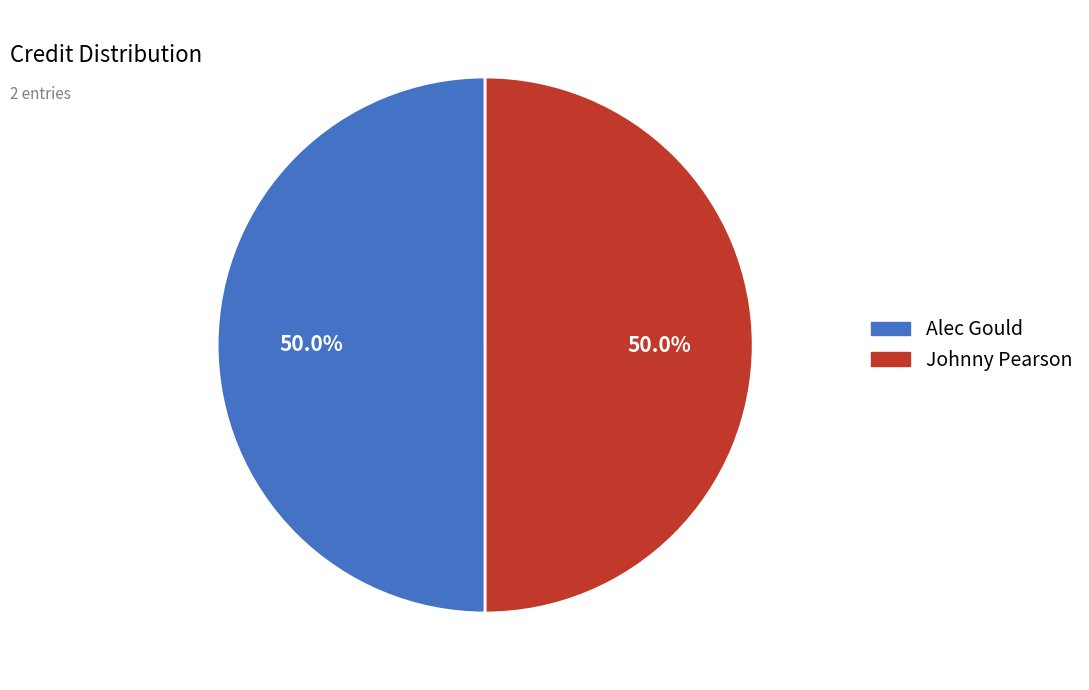

What is the total percentage of Alec Gould and Johnny Pearson?

100.0%